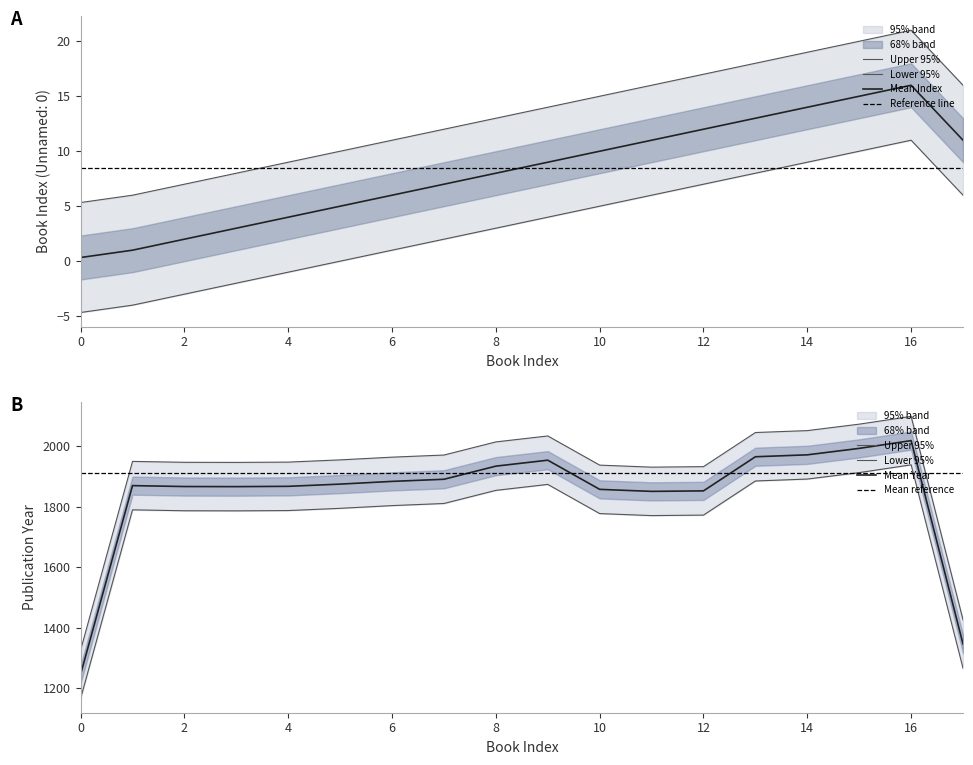

Does the chart display data point markers on the line(s)?

No